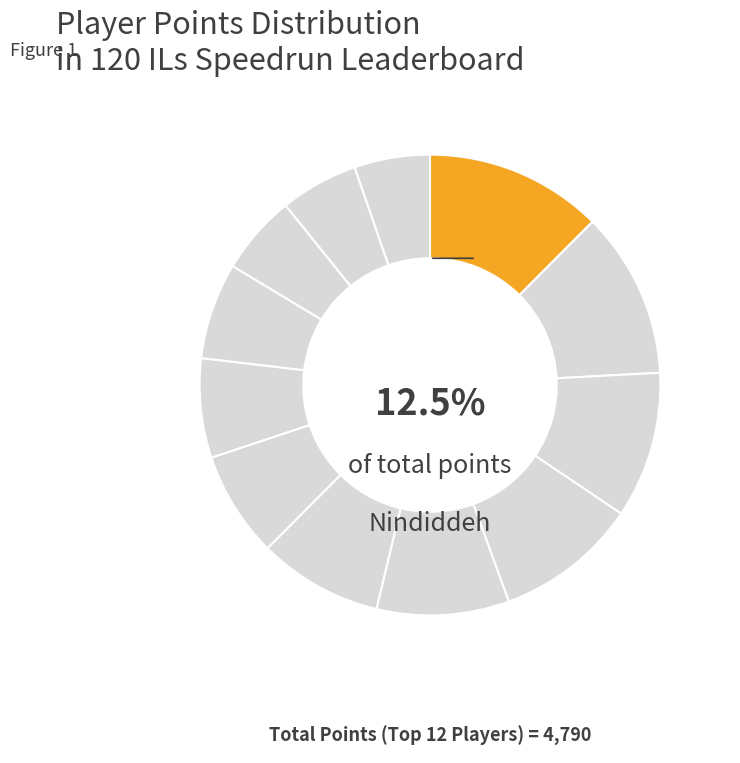

What is the change in value from Nindiddeh to Anonymous 4?

-37